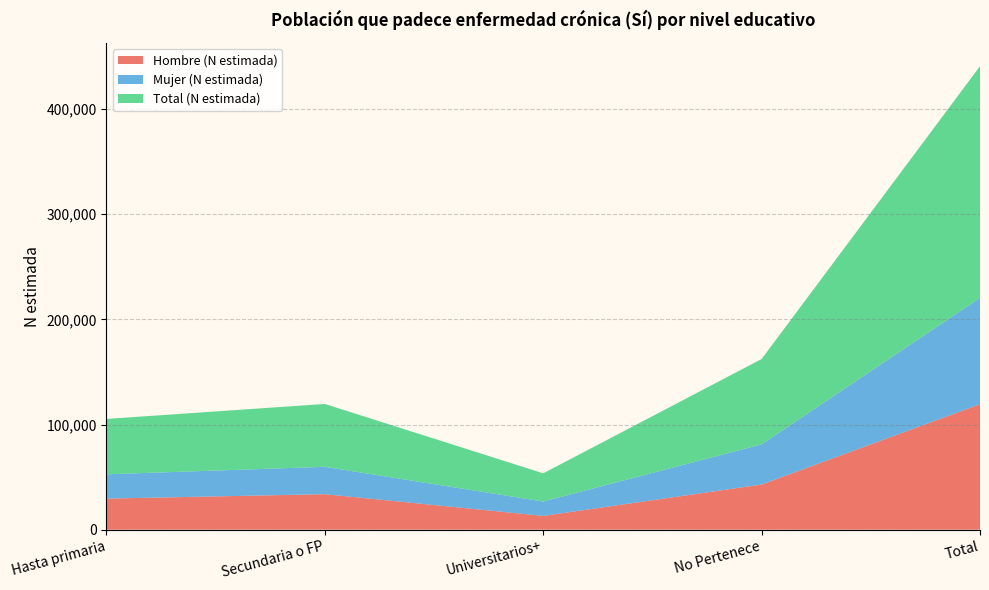

Reading left to right, extract all data points from this chart.

Hombre (N estimada): Hasta primaria=29547	Secundaria o FP=33759	Universitarios+=13091	No Pertenece=42945	Total=119342
Mujer (N estimada): Hasta primaria=23114	Secundaria o FP=26030	Universitarios+=13705	No Pertenece=38207	Total=101057
Total (N estimada): Hasta primaria=52661	Secundaria o FP=59789	Universitarios+=26796	No Pertenece=81153	Total=220399